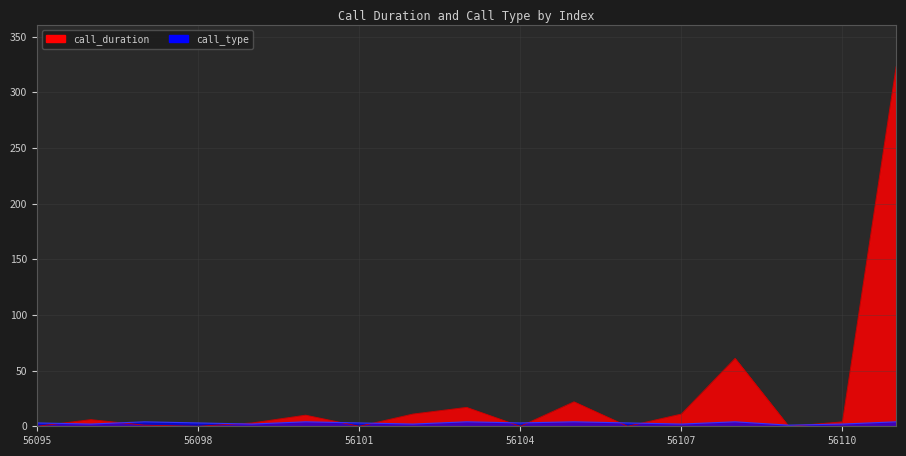

Between which two adjacent categories do call_type and call_duration first intersect?

56095 and 56096